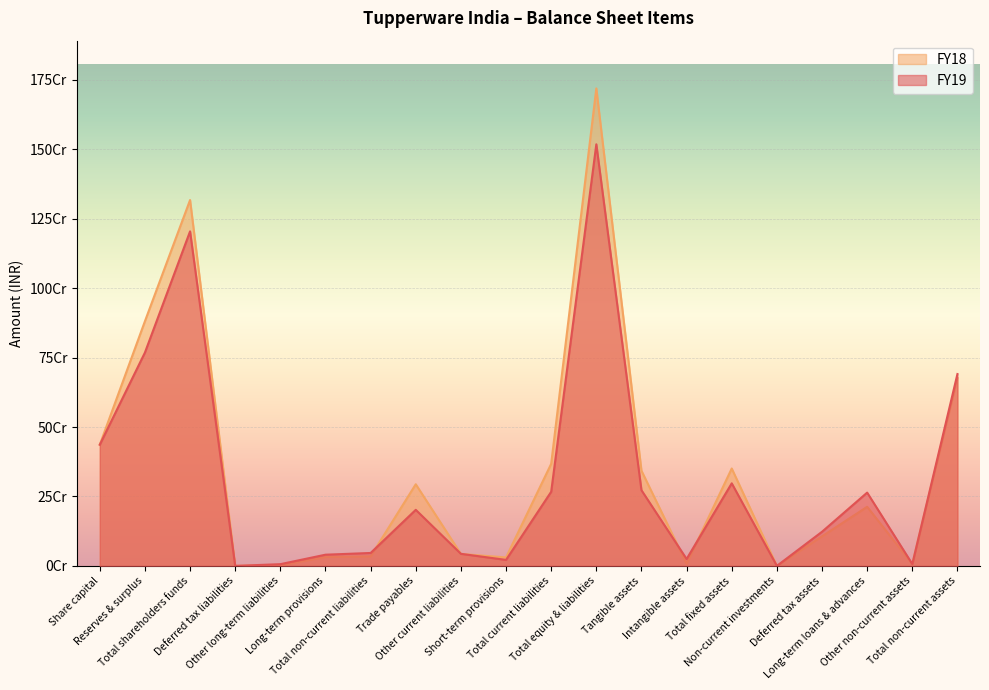

Which category has the lowest value across all series?

Deferred tax liabilities